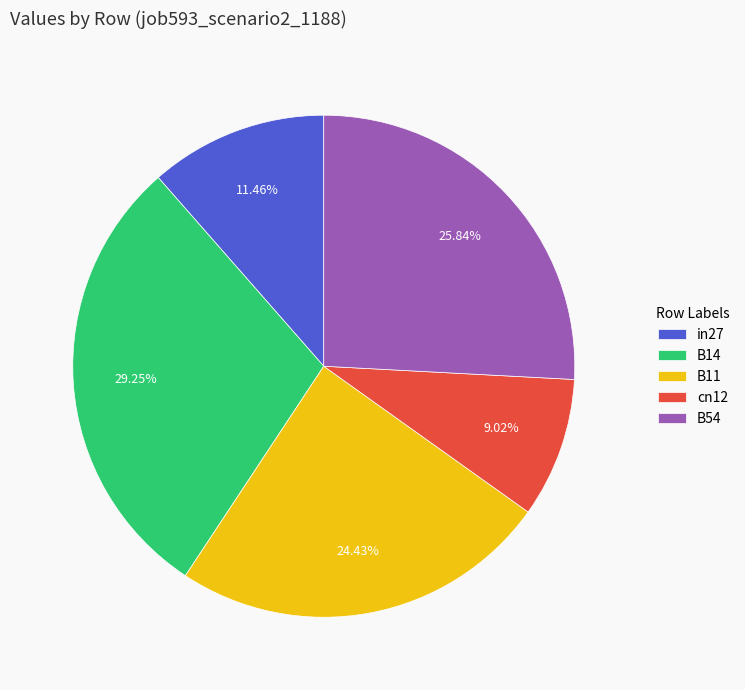

To the nearest percent, what is the combined percentage of in27 and B11?

36%